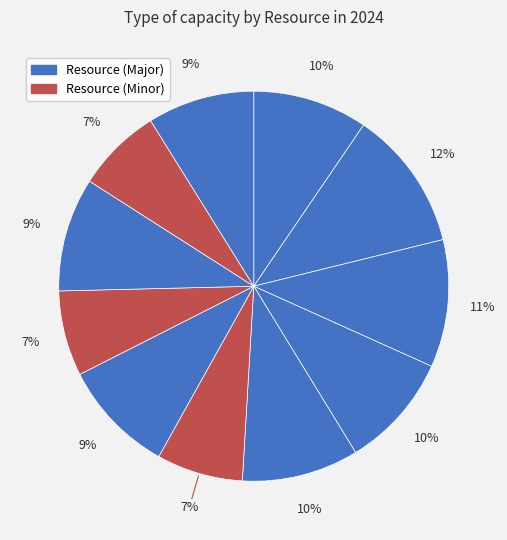

How many segments does this pie chart have?

11